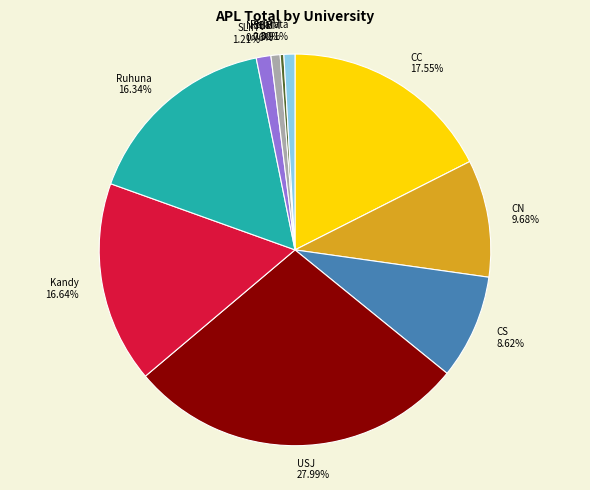

Approximately how many times larger is the value at CN compared to NSBM?

12.8